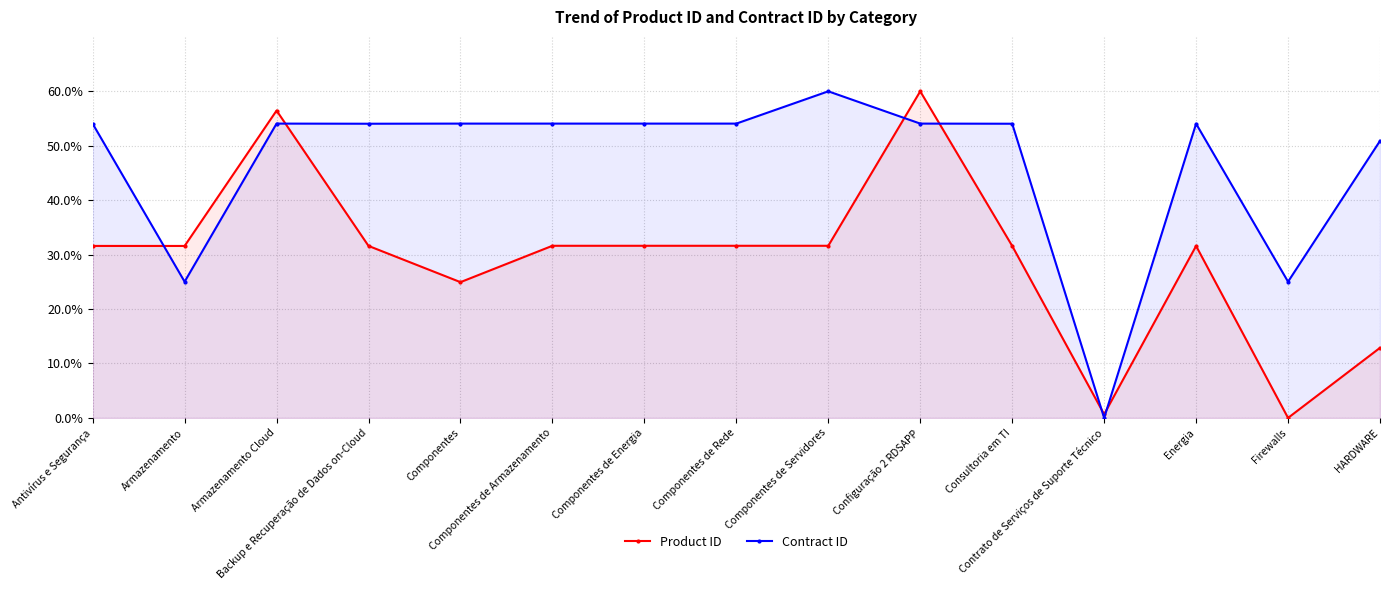

Reading left to right, extract all data points from this chart.

Product ID: Antivírus e Segurança=31.6	Armazenamento=31.6	Armazenamento Cloud=56.5	Backup e Recuperação de Dados on-Cloud=31.6	Componentes=24.9	Componentes de Armazenamento=31.6	Componentes de Energia=31.6	Componentes de Rede=31.6	Componentes de Servidores=31.6	Configuração 2 RDSAPP=60.0	Consultoria em TI=31.6	Contrato de Serviços de Suporte Técnico=0.7	Energia=31.6	Firewalls=0.0	HARDWARE=12.9
Contract ID: Antivírus e Segurança=54.0	Armazenamento=25.0	Armazenamento Cloud=54.1	Backup e Recuperação de Dados on-Cloud=54.0	Componentes=54.1	Componentes de Armazenamento=54.1	Componentes de Energia=54.1	Componentes de Rede=54.1	Componentes de Servidores=60.0	Configuração 2 RDSAPP=54.1	Consultoria em TI=54.0	Contrato de Serviços de Suporte Técnico=0.0	Energia=54.0	Firewalls=25.0	HARDWARE=50.9